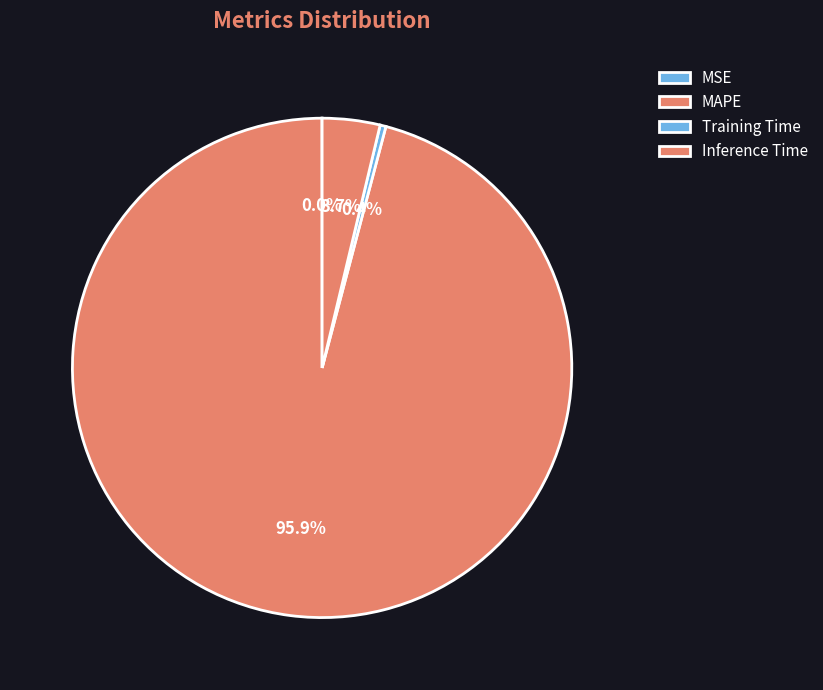

What is the total percentage of Training Time and Inference Time?

4.1%